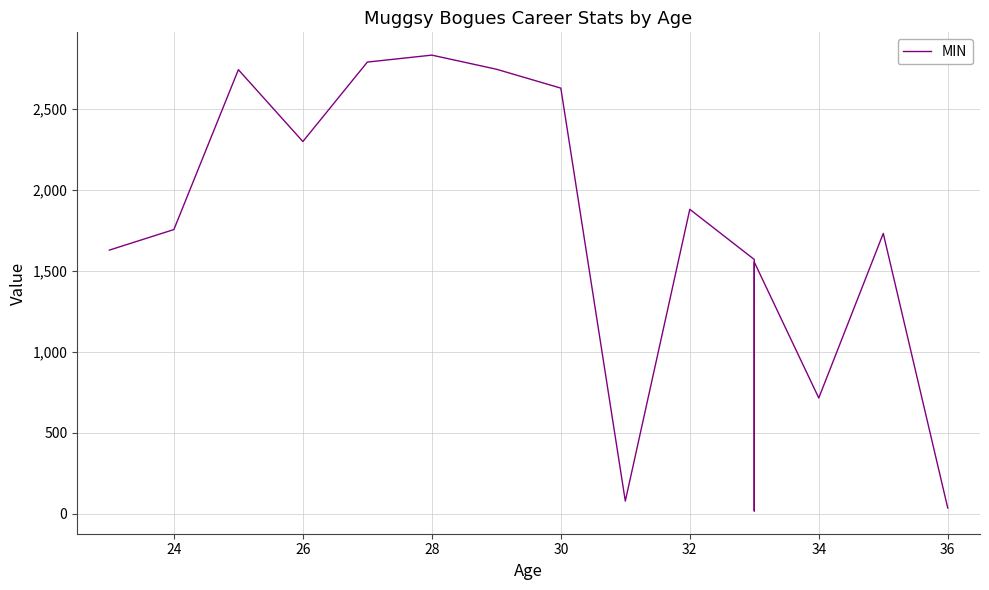

How many points are lower than both their immediate neighbors (excluding endpoints)?

4